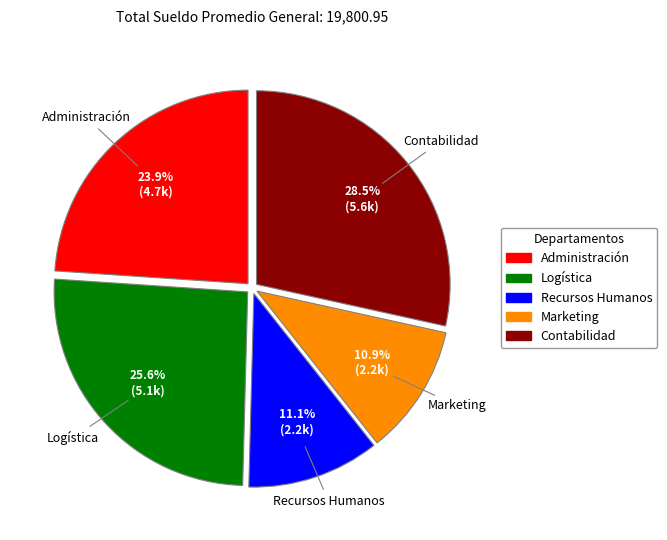

Does Logística represent more than half of the total?

No